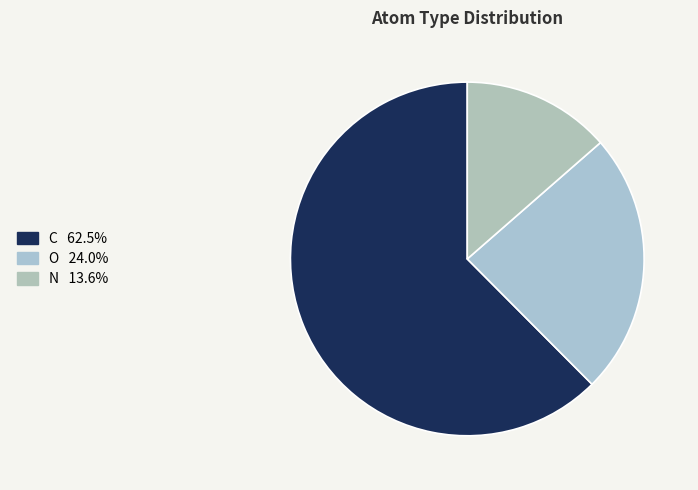

How many segments does this pie chart have?

3